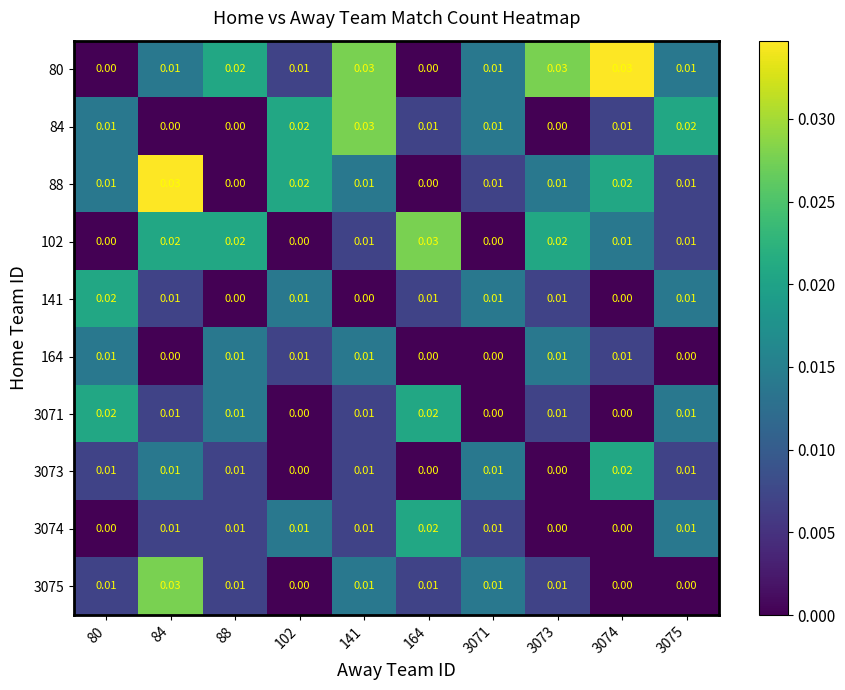

Is the value of 164 at 84 greater than the value of 88 at 3071?

No